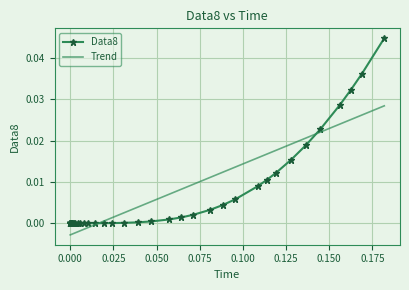

Rank the series by their maximum value, from highest to lowest.

Data8, Trend